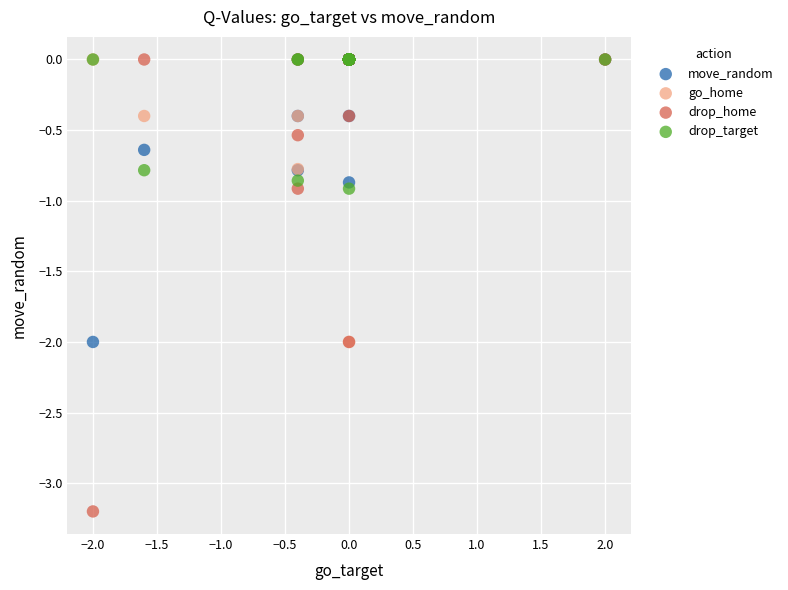

What are all the series names shown in the legend?

move_random, go_home, drop_home, drop_target